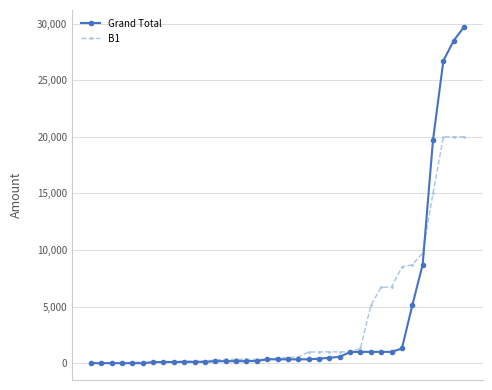

List the series in order of their peak value, highest first.

Grand Total, B1